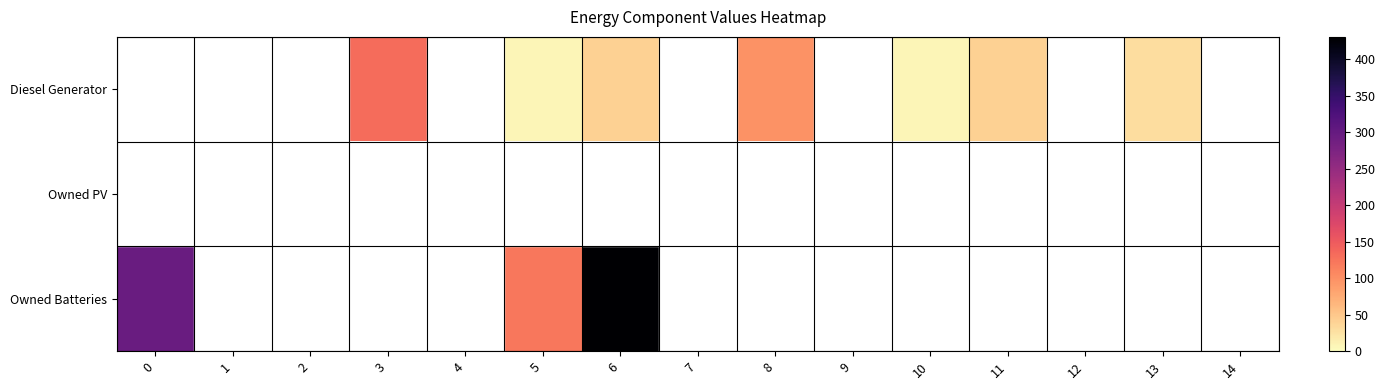

At which category does the chart reach its peak across all series?

6